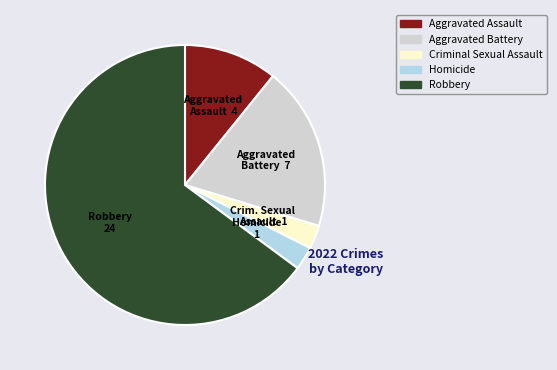

Does Robbery represent more than half of the total?

Yes